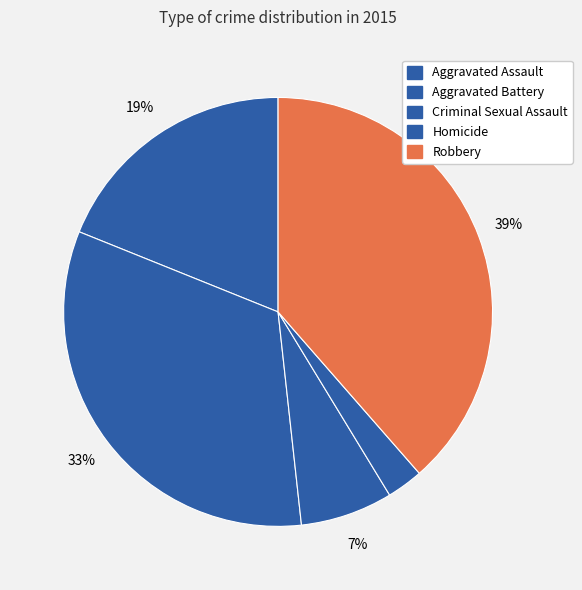

What is the change in value from Criminal Sexual Assault to Robbery?

+127